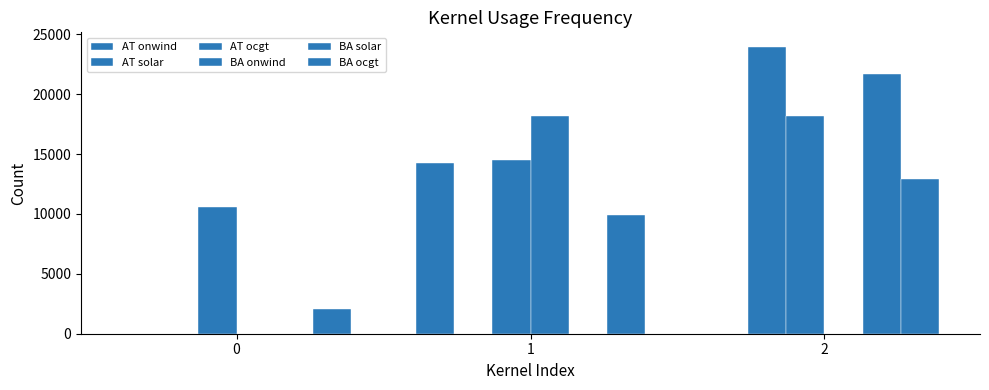

How many data points in BA ocgt are above 9903?

2